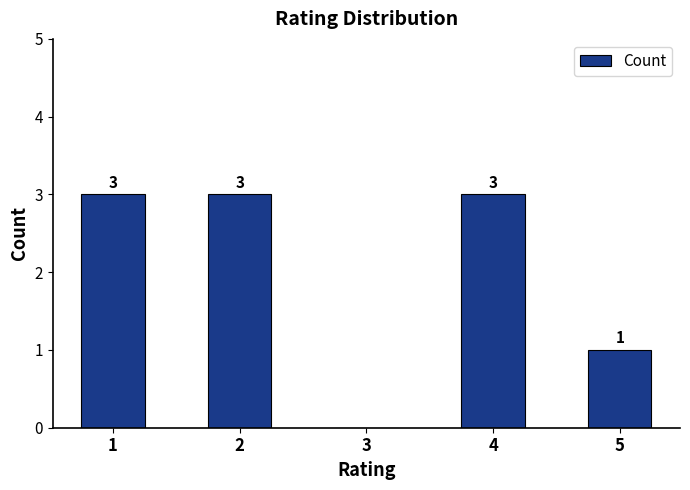

Are the bars horizontal?

No